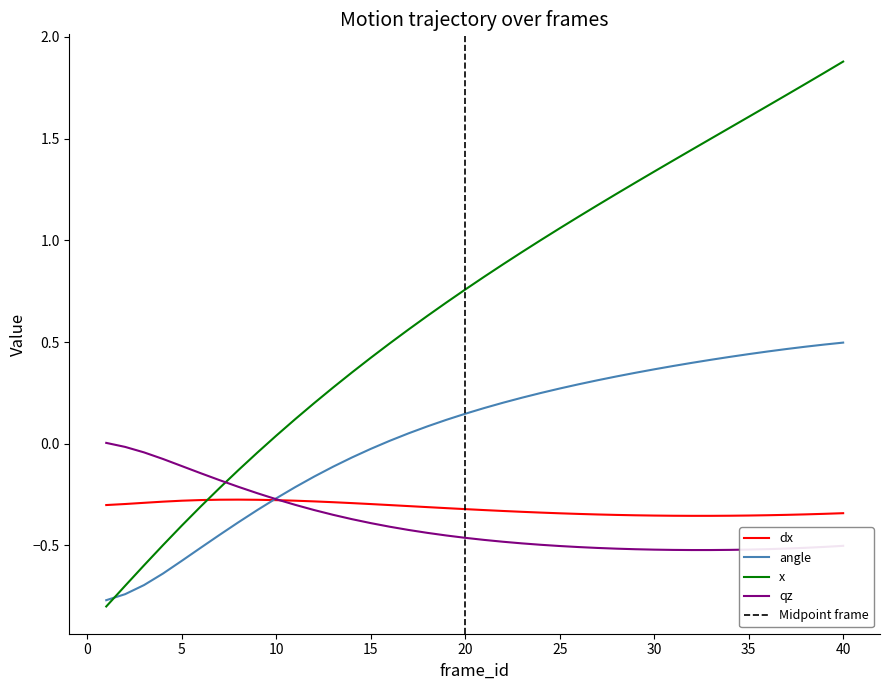

At which category does qz reach its first local valley?

32